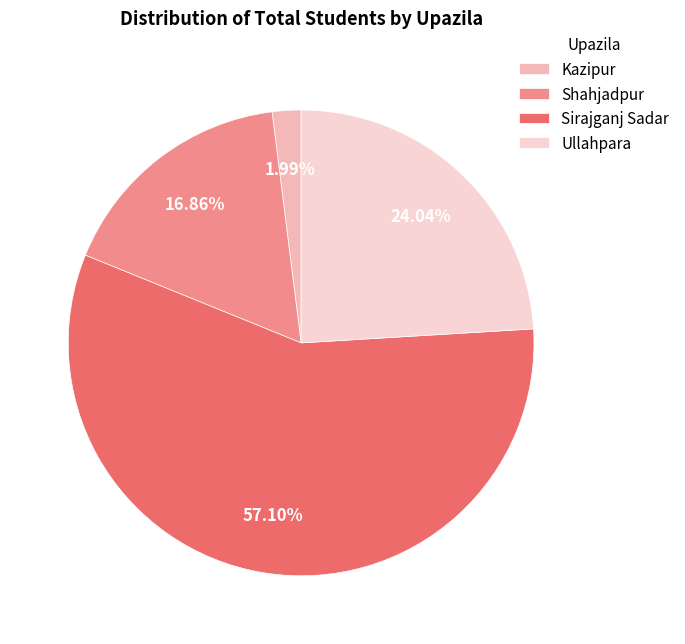

To the nearest percent, what percentage of the pie is Shahjadpur?

17%